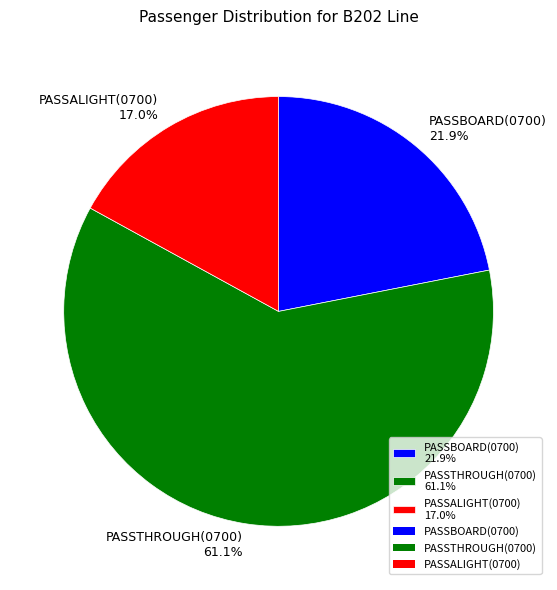

How many segments does this pie chart have?

3